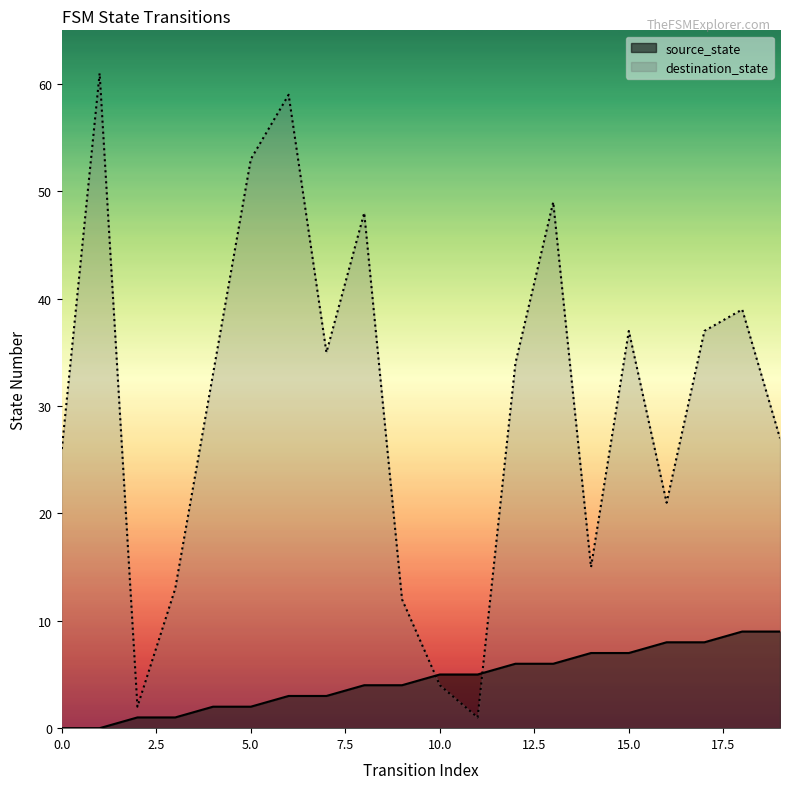

Is the value of destination_state at 19 greater than the value of source_state at 18?

Yes